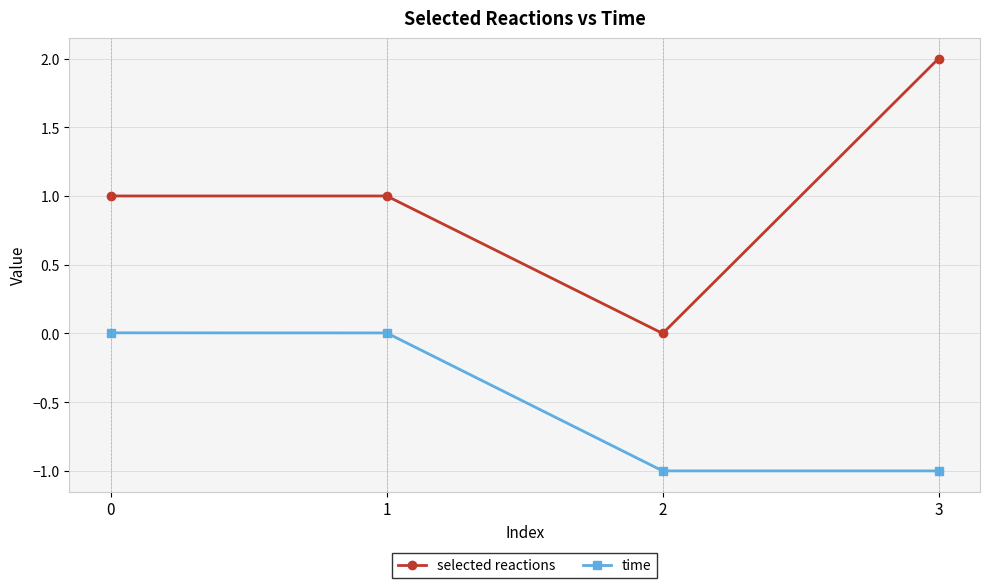

What is the value of the selected reactions point at the 4th from the left?

2.0